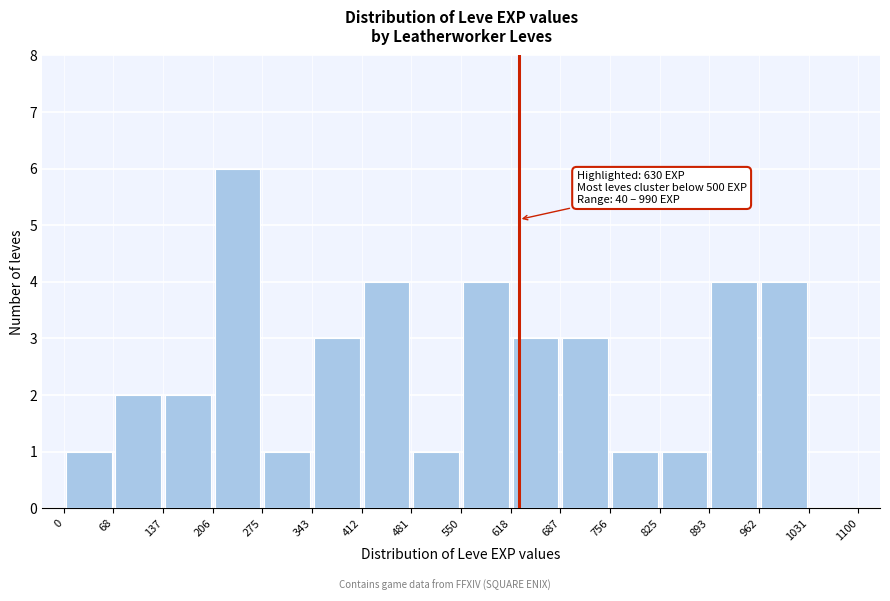

Over which range of the x-axis is the bar tallest?

206 to 275